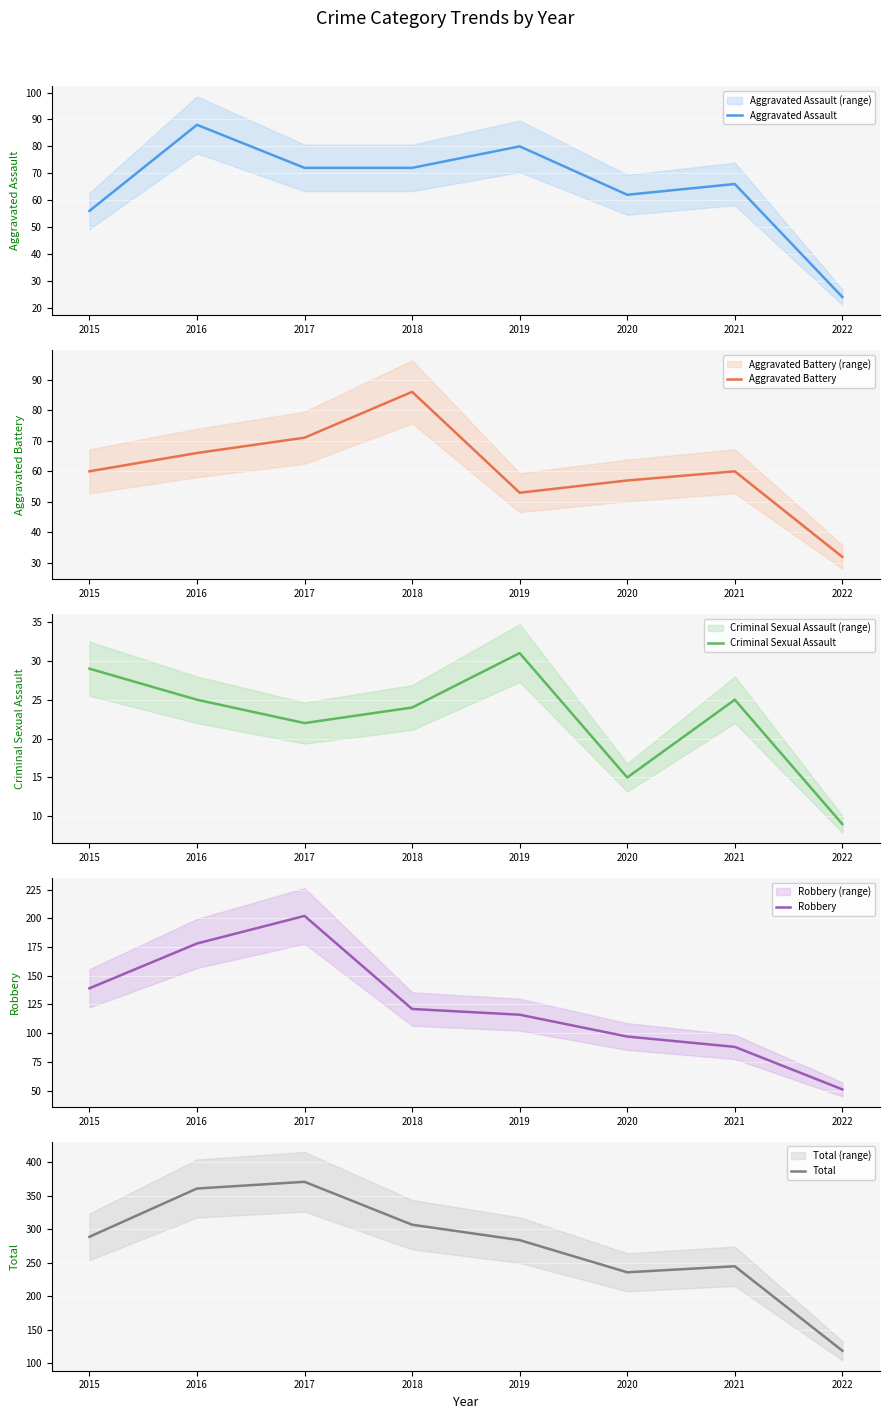

True or false: Aggravated Assault has more than 0 interior local peaks.

True